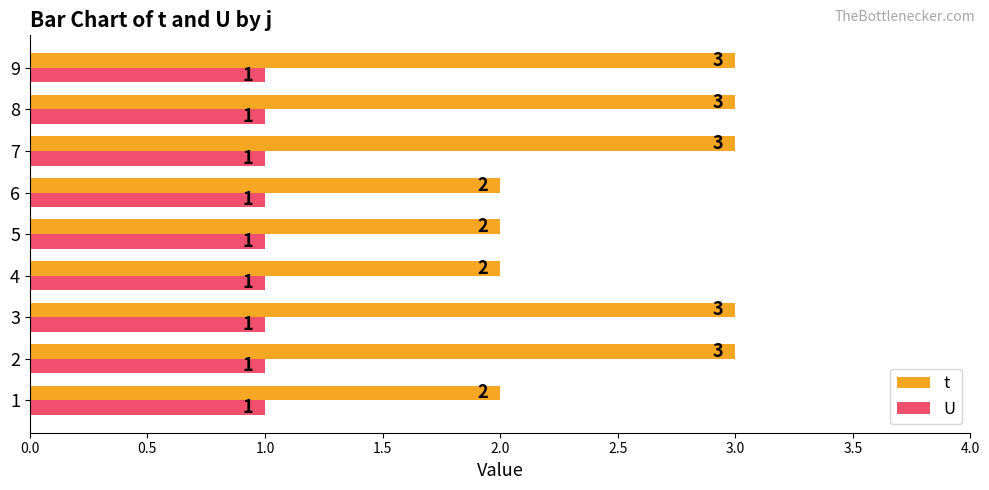

The U series shows 1 at 4. True or false?

True